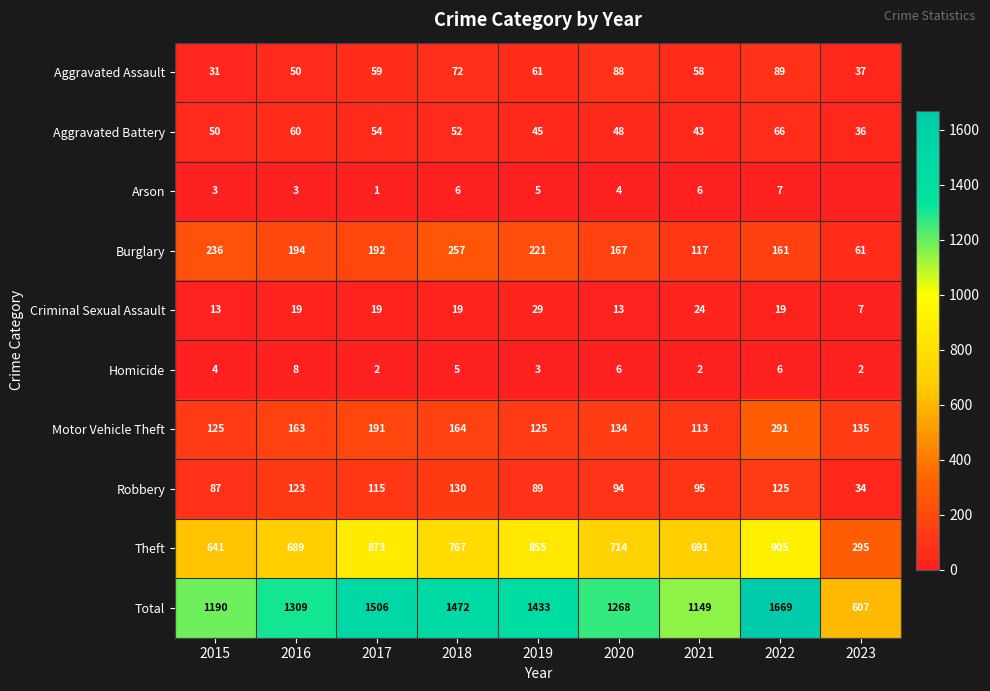

Read the Motor Vehicle Theft value at 2021, to the nearest 5.

115